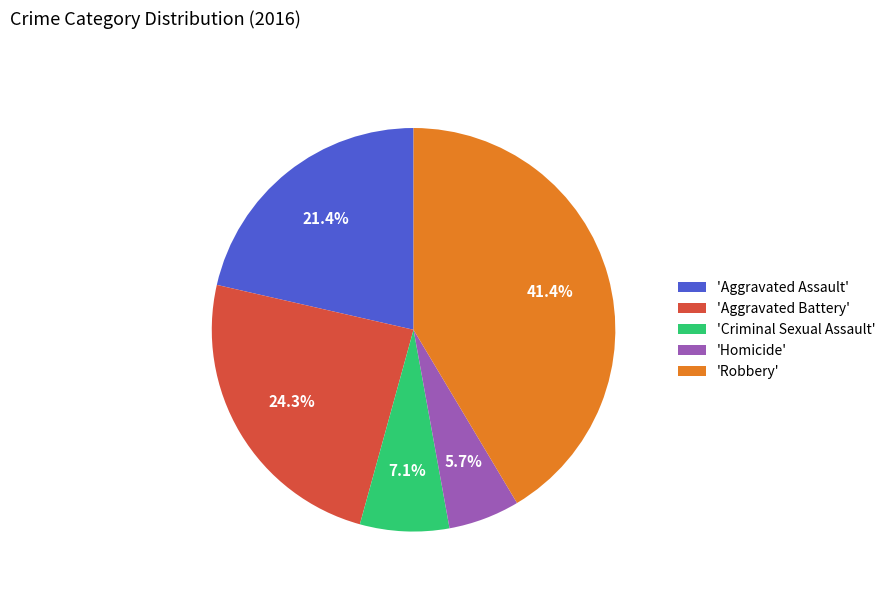

Is there any slice that represents more than half of the pie?

No